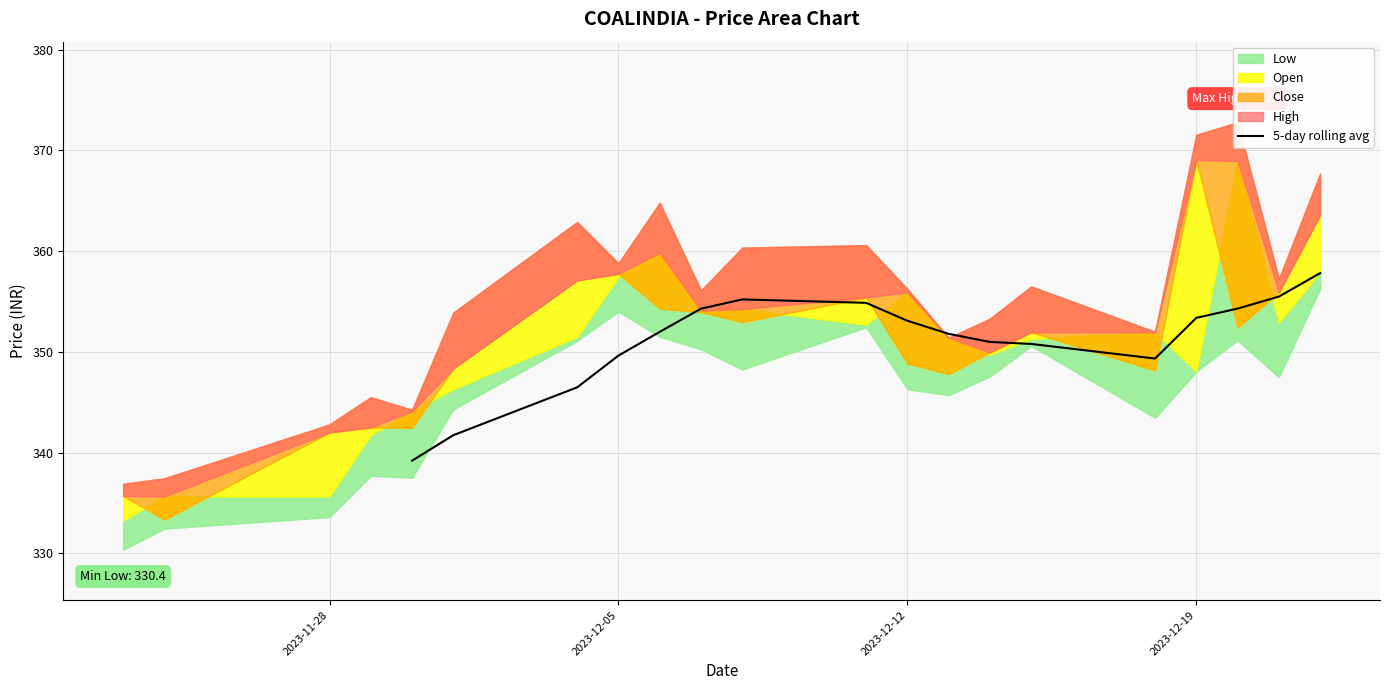

Does the chart display data point markers on the line(s)?

No